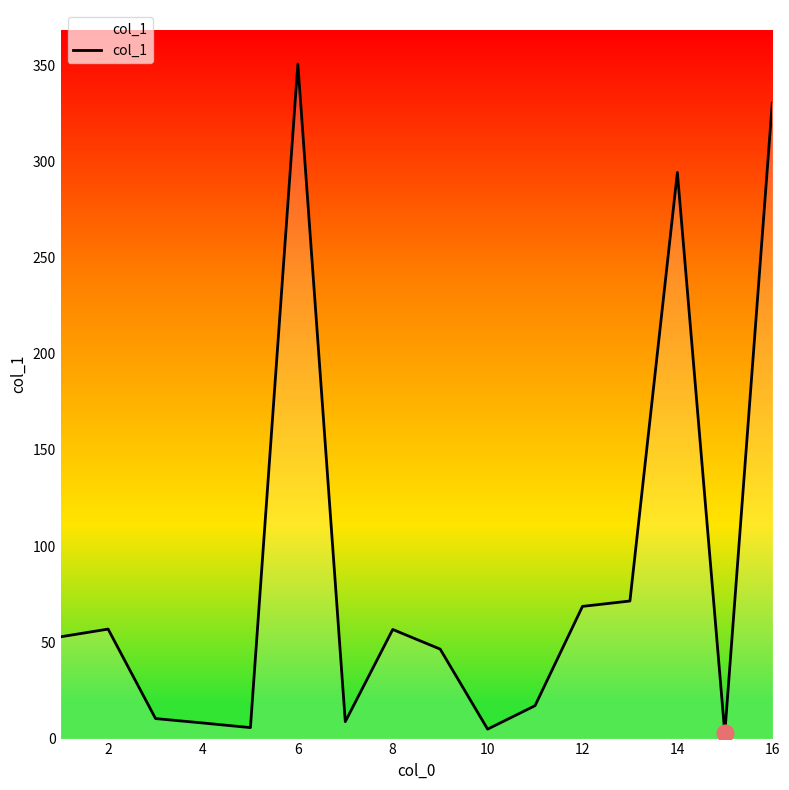

What is the difference between the maximum and minimum values?

347.9